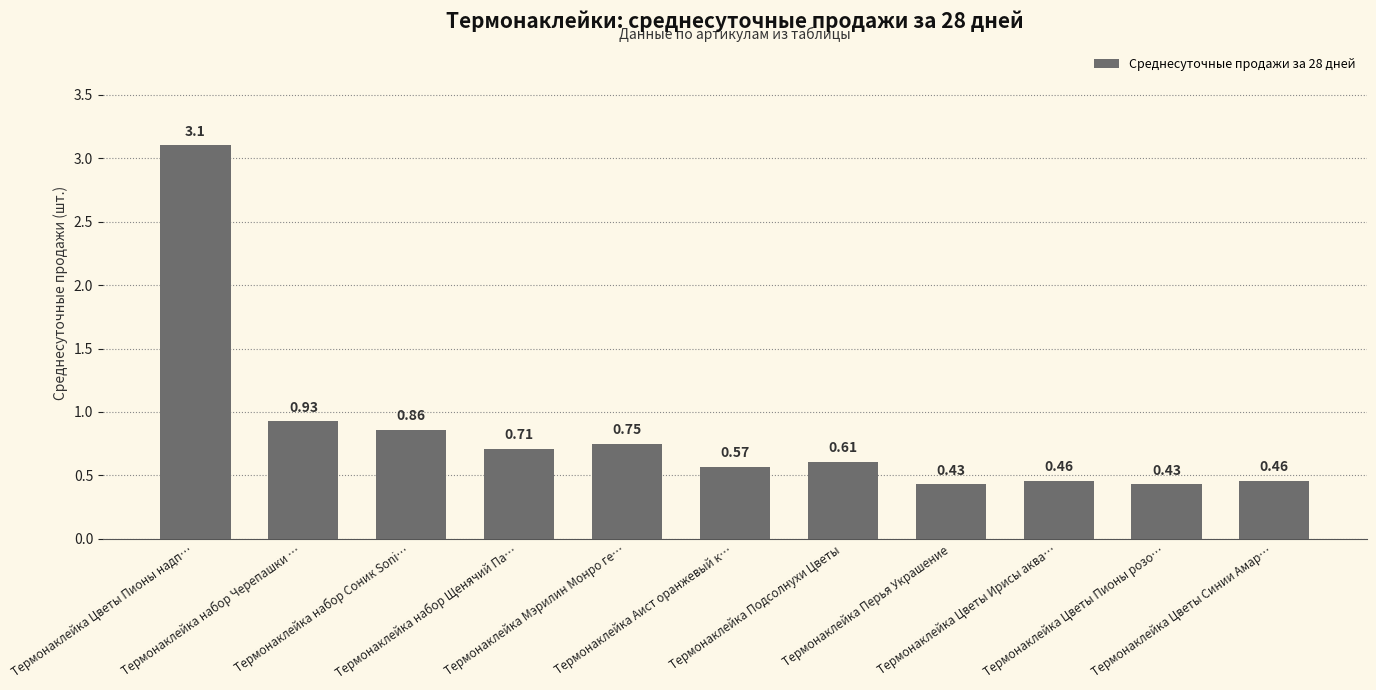

What is the sum of all values?

9.3